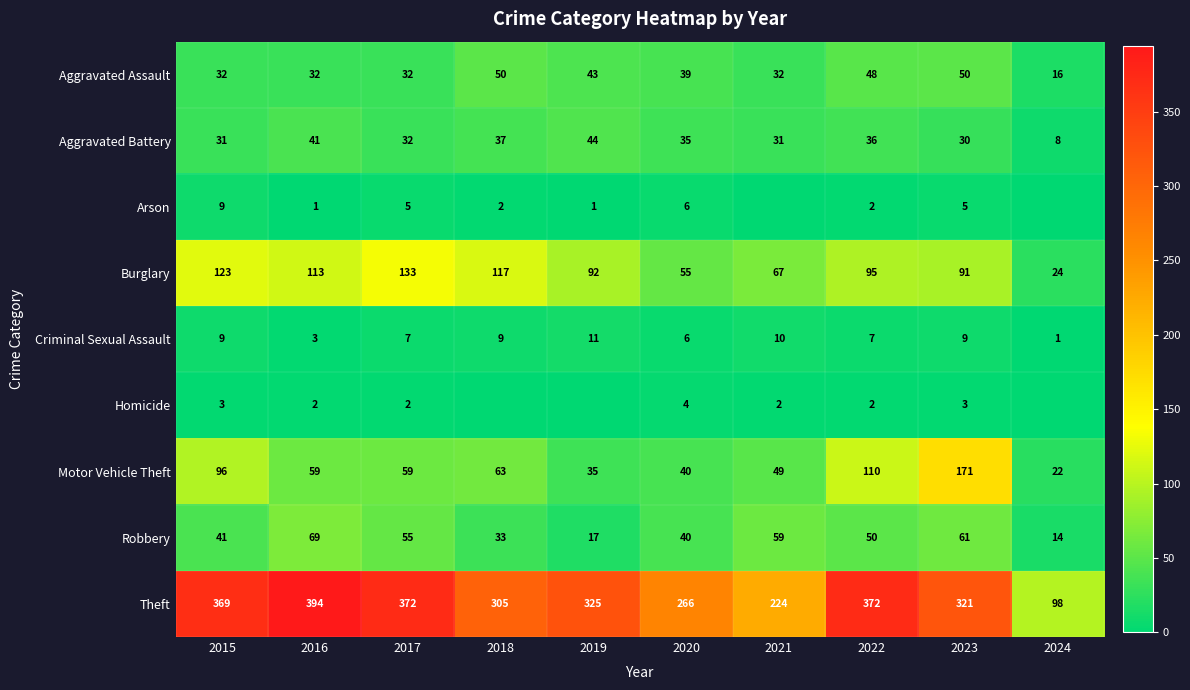

What is the spread (max minus min) of values at 2022?

370